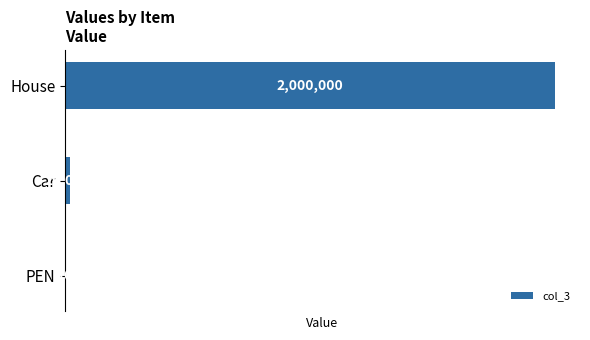

Which label corresponds to the largest value in the chart?

House